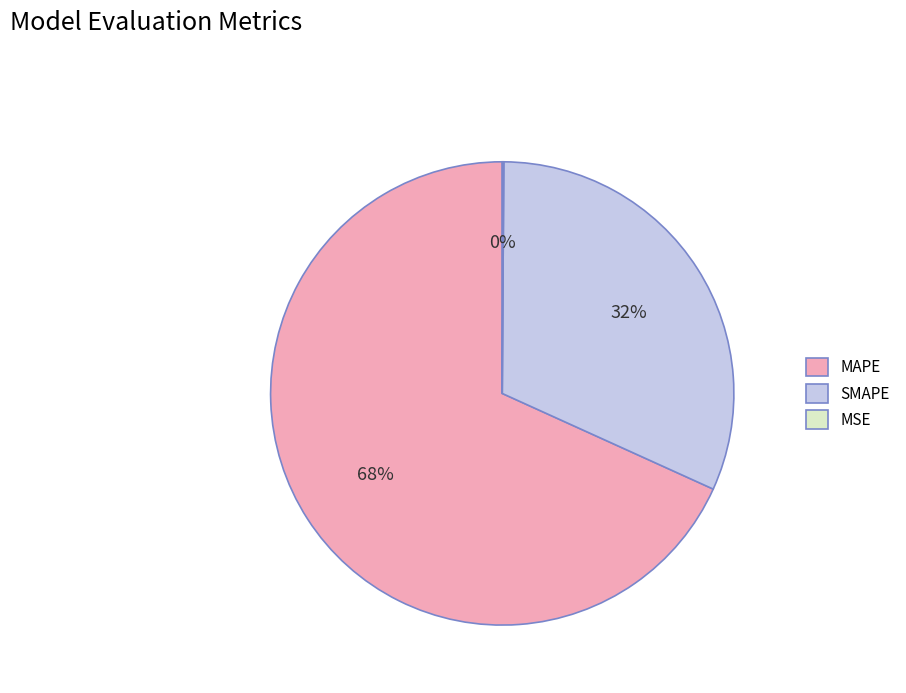

To the nearest percent, what is the difference between the largest and smallest slice percentages?

68%